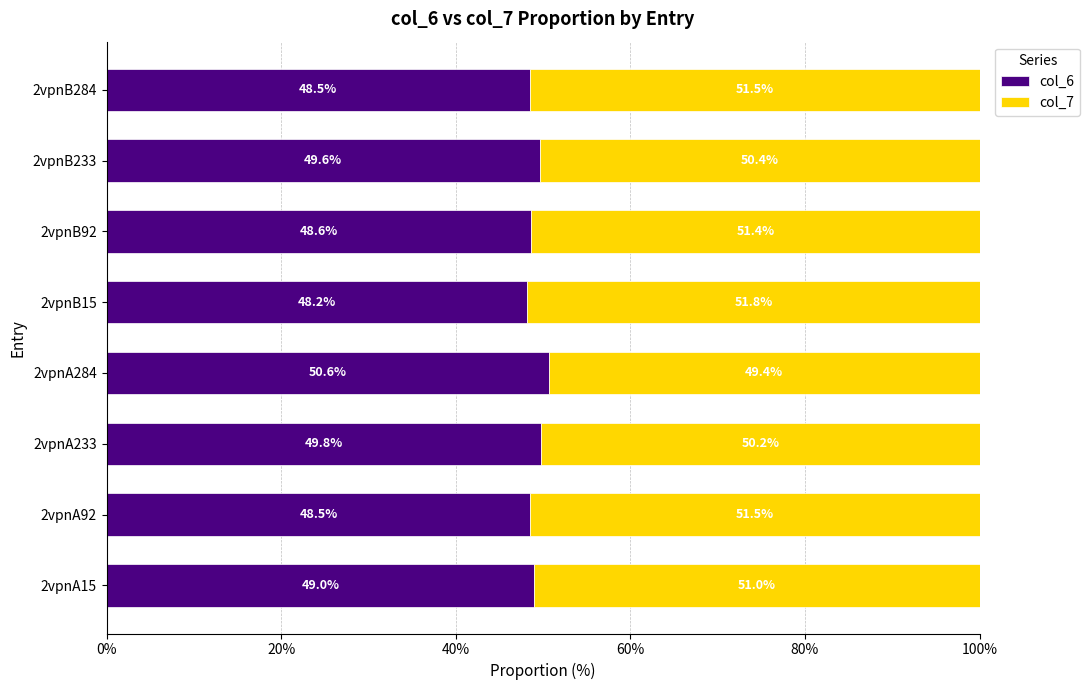

How many series are shown in this chart?

2